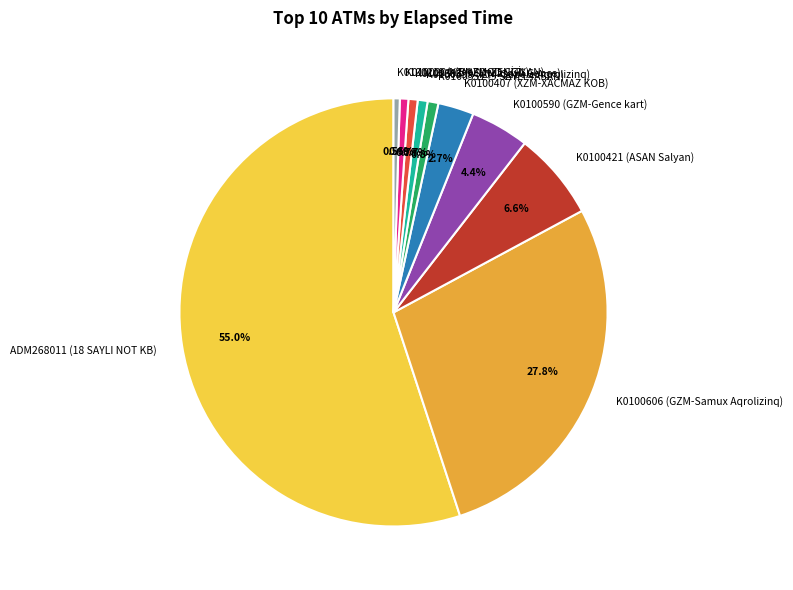

How many segments does this pie chart have?

10